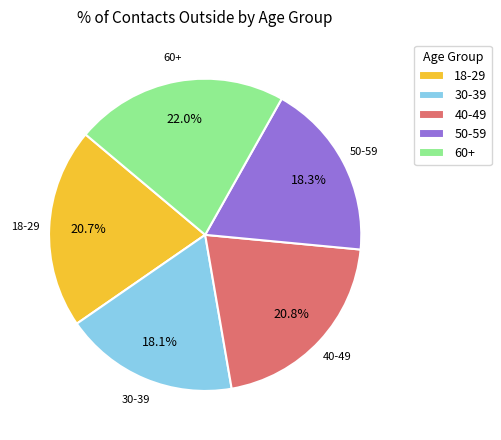

To the nearest percent, what is the difference between the 18-29 and 50-59 slice percentages?

2%